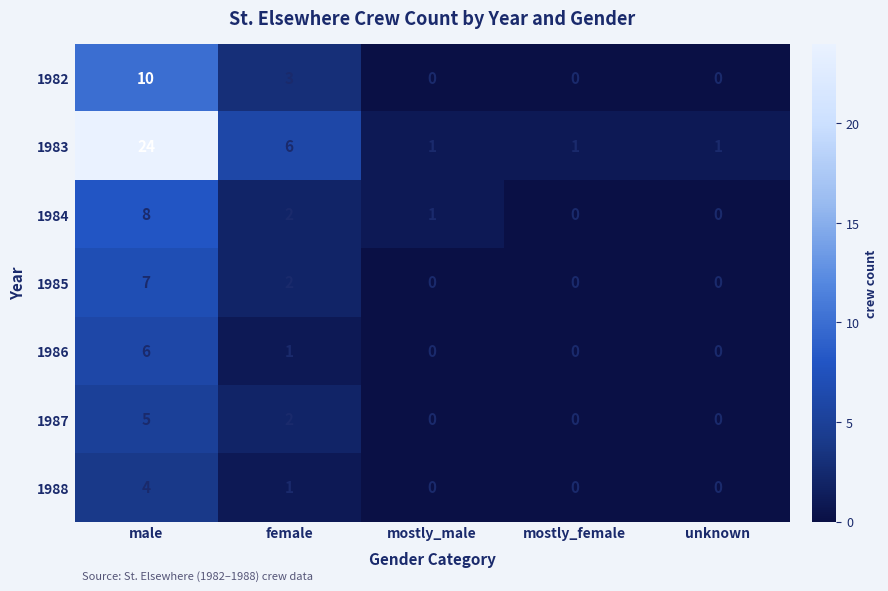

At which category is the sum across all series the highest?

male